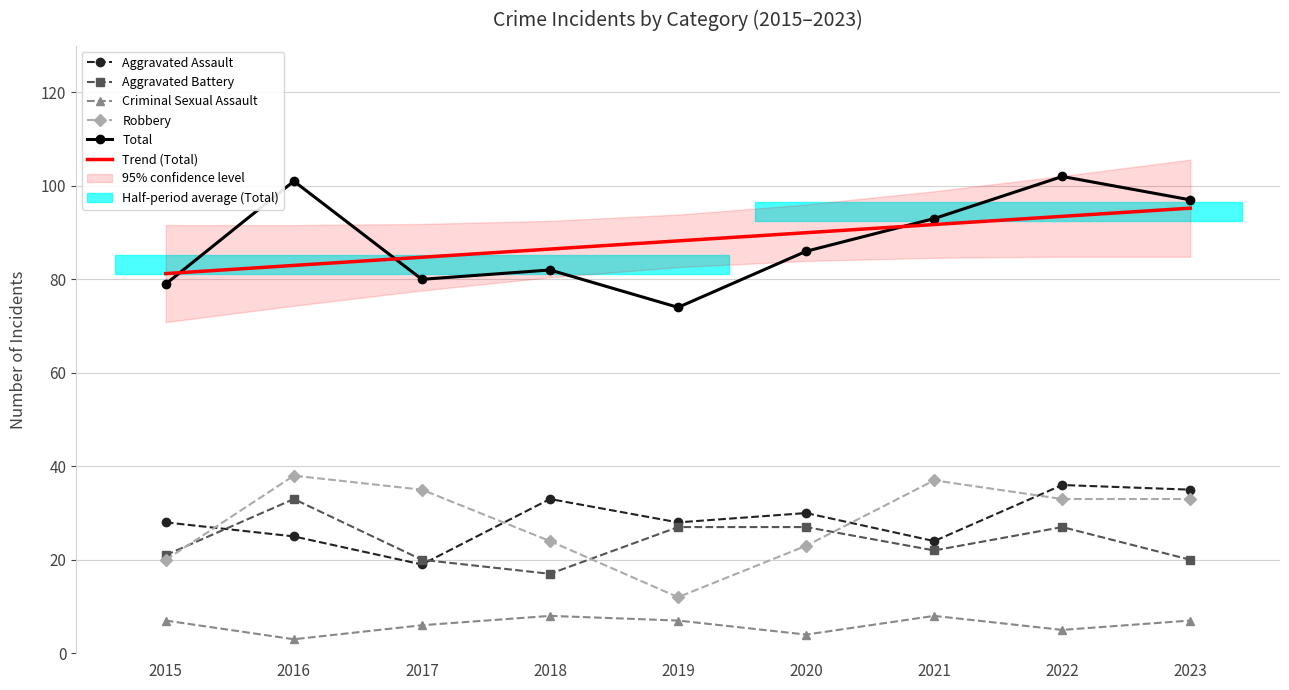

At which category does Aggravated Battery reach its first local valley?

2018